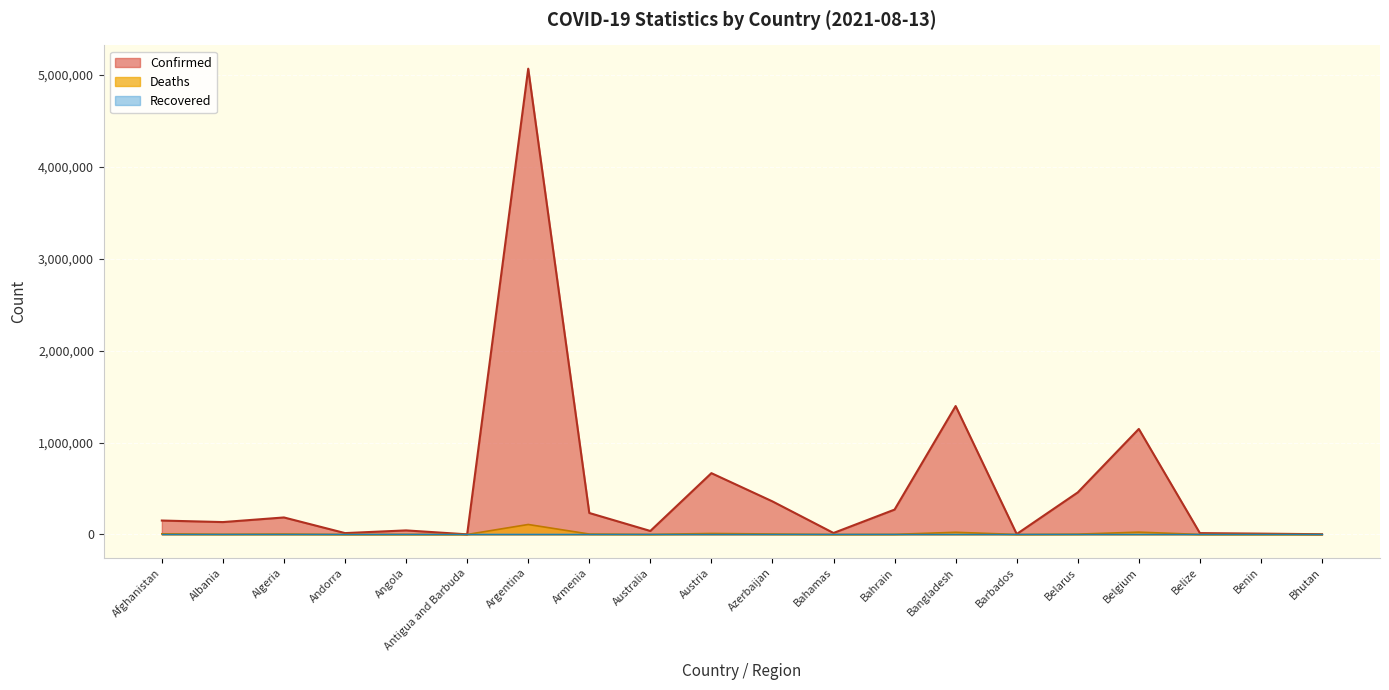

At how many categories does at least one series exceed 3022238?

1